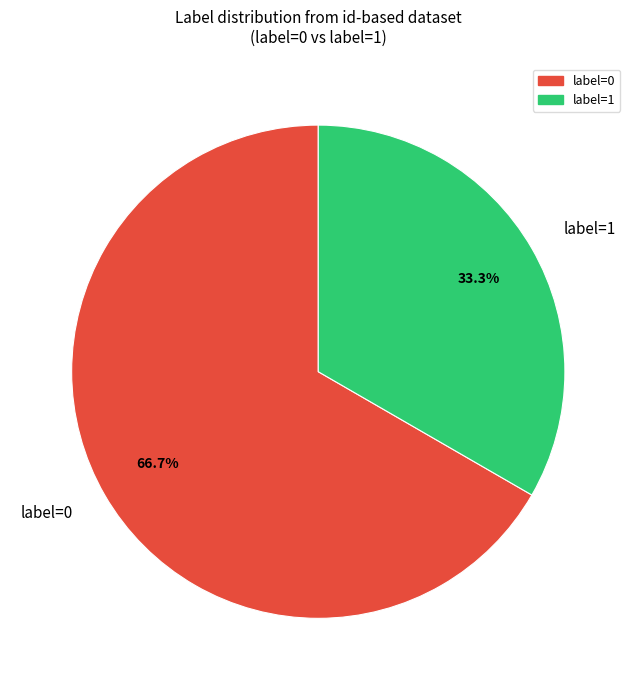

What portion of the pie excludes label=1?

66.7%